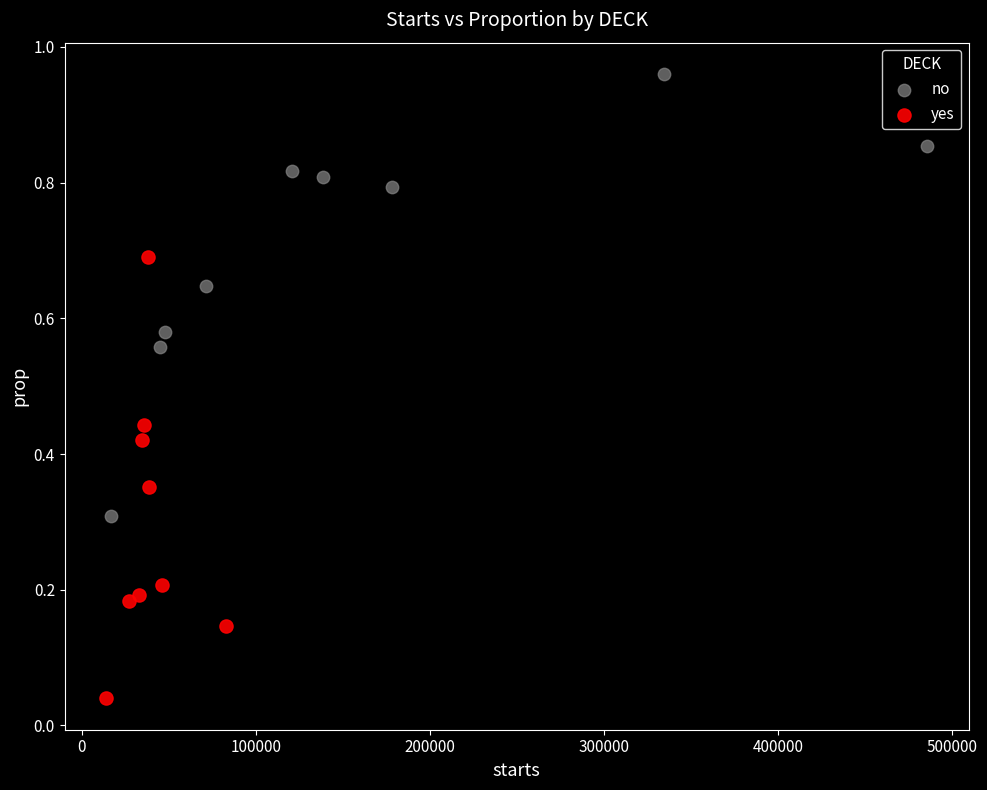

Which series contains the highest Y value?

no